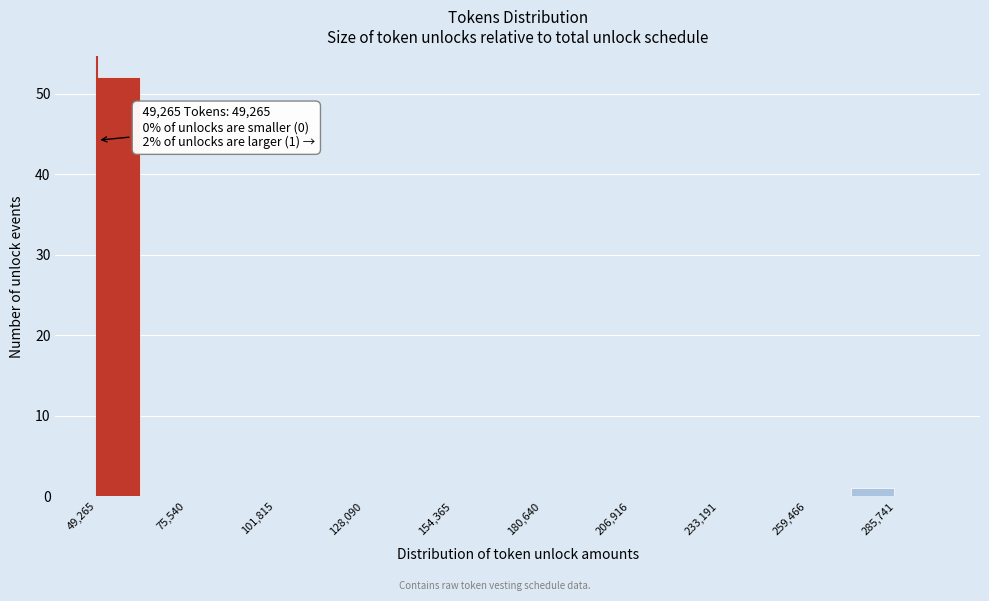

Read against the x-axis, roughly where is the centre of the tallest bar?

55000